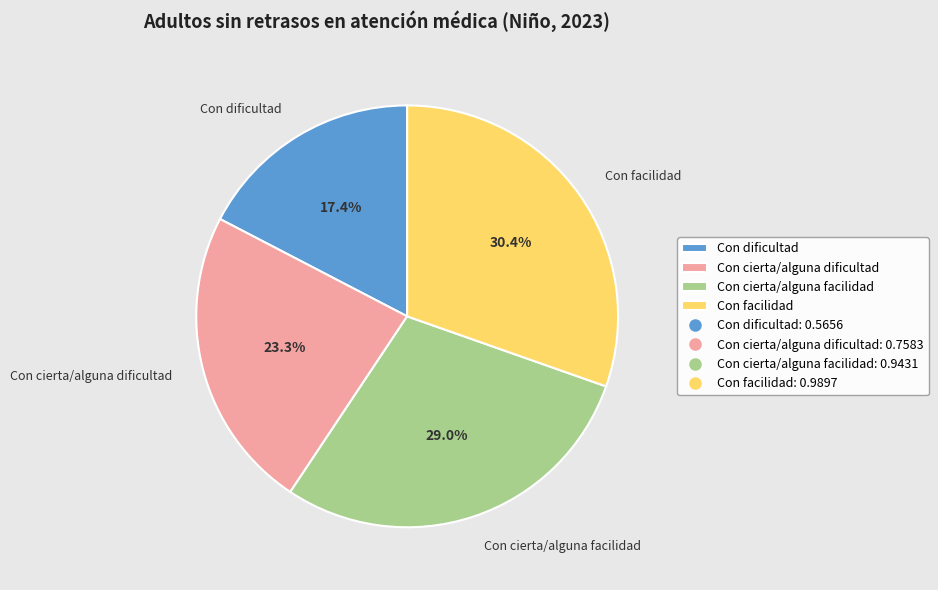

Is there a majority slice in this chart?

No